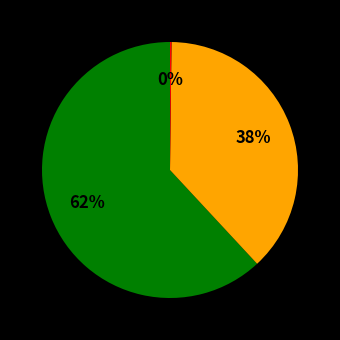

Is there any slice that represents more than half of the pie?

Yes